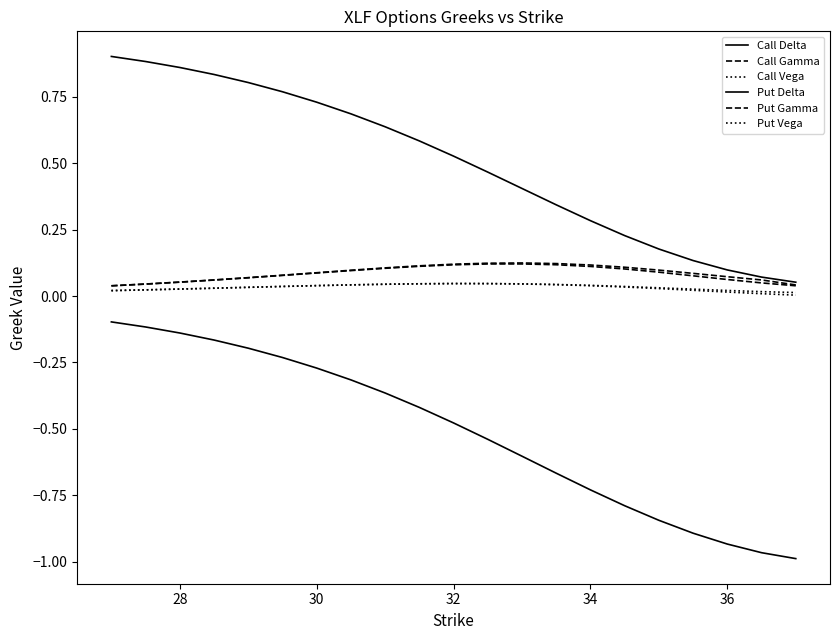

Which series has the largest range (max minus min)?

Put Delta